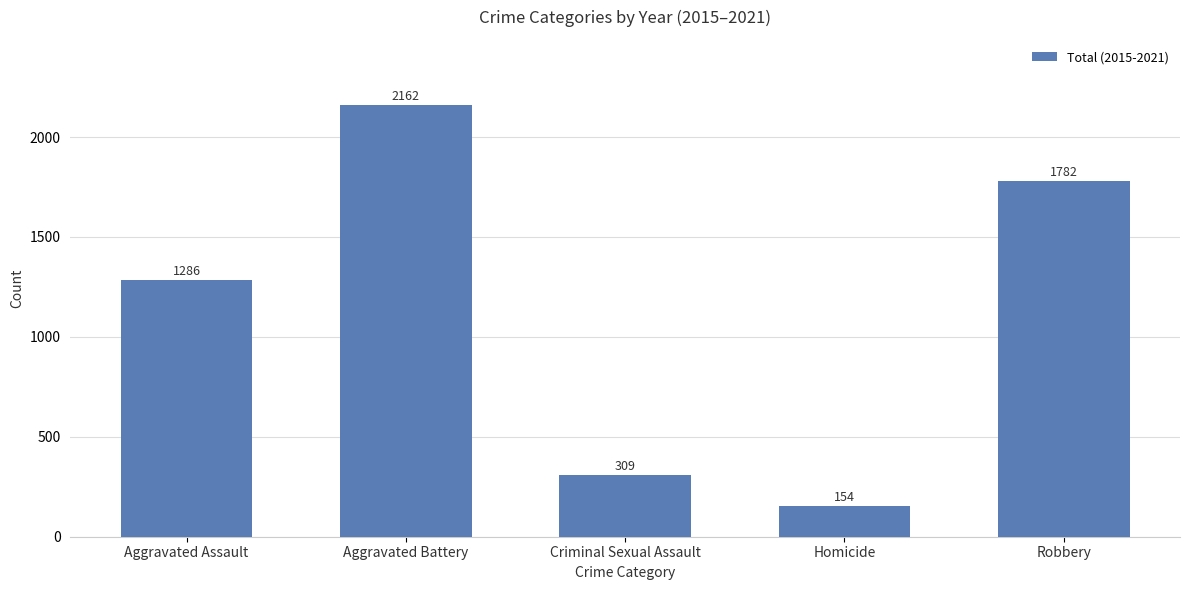

Does the chart contain stacked bars?

No